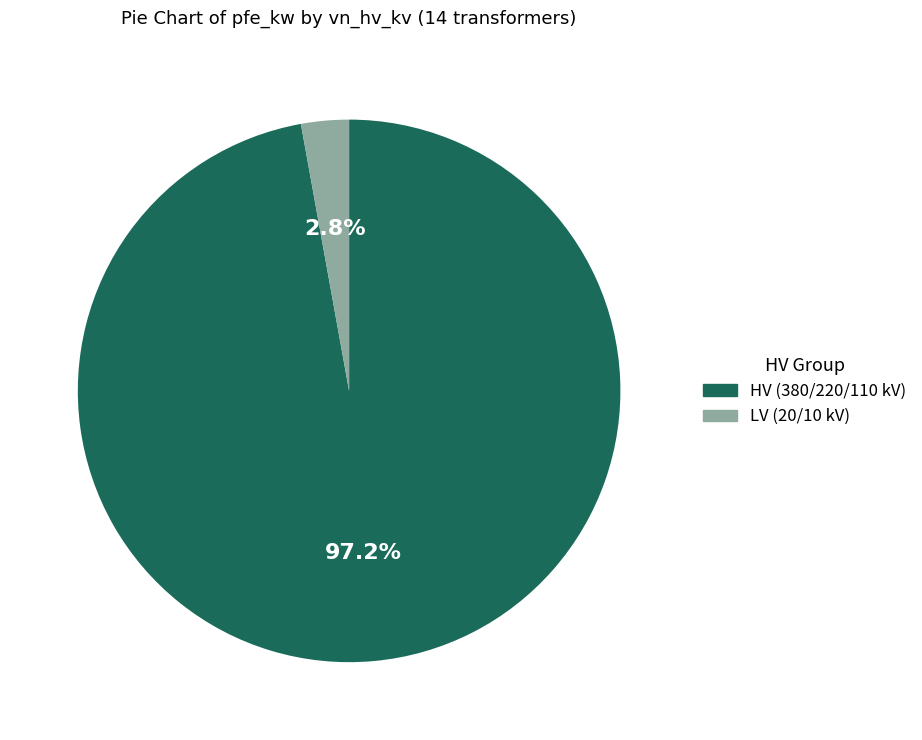

Is there a majority slice in this chart?

Yes